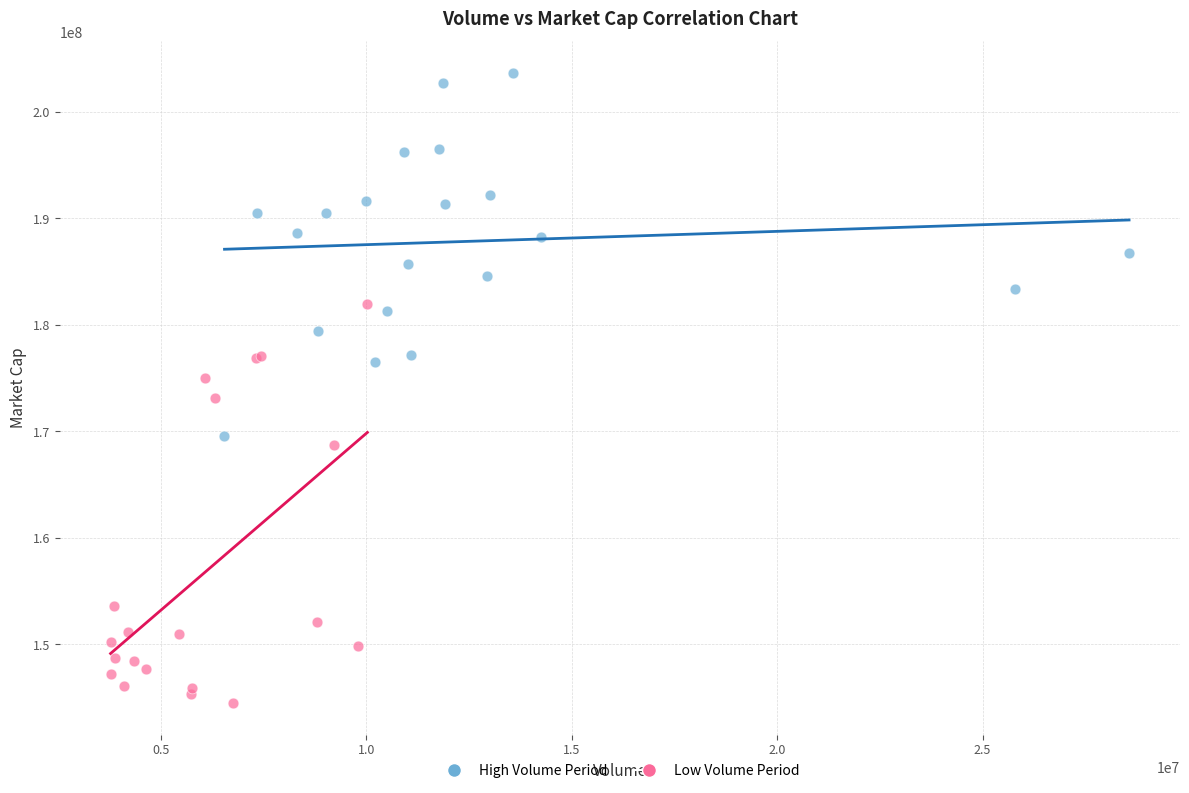

What are all the series names shown in the legend?

High Volume Period, Low Volume Period